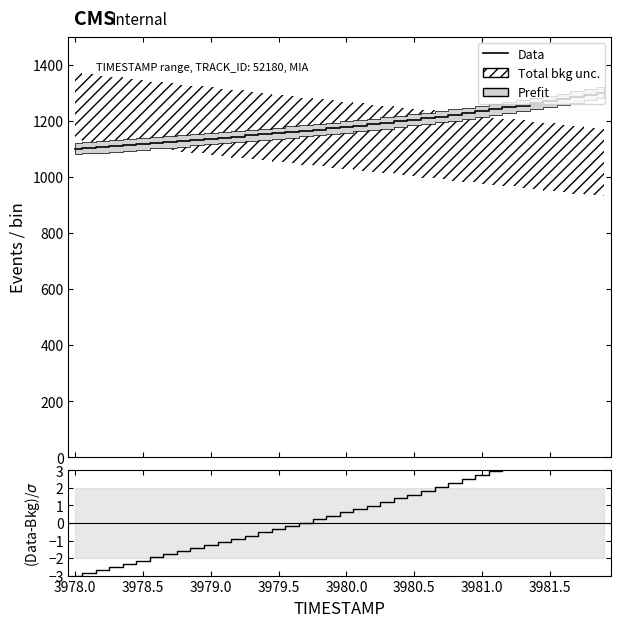

What is the difference between the second highest and minimum values in the Data series?

192.5